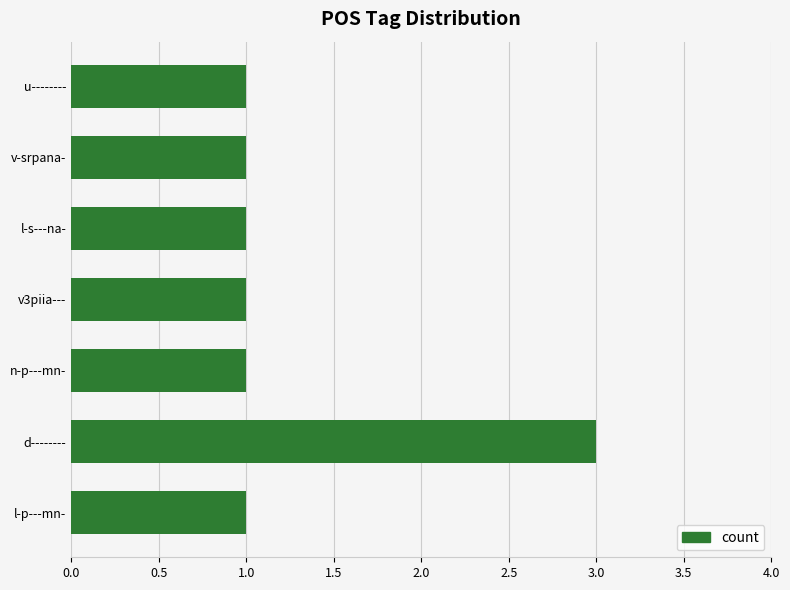

Count the number of data series in this chart.

1